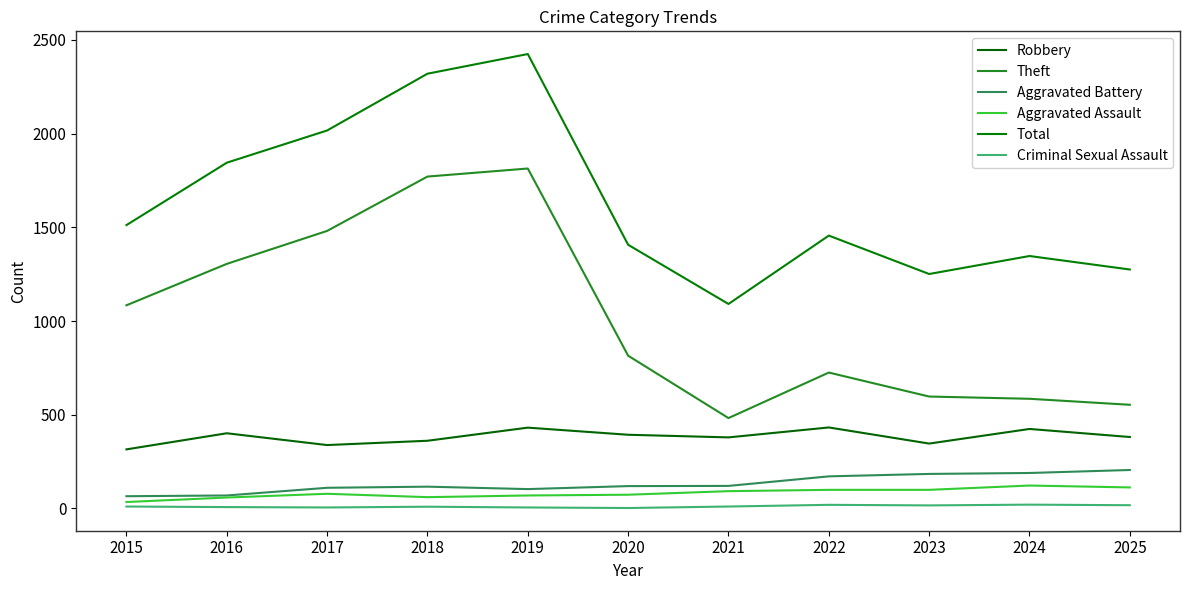

The value of Criminal Sexual Assault at 2017 is 2. True or false?

False